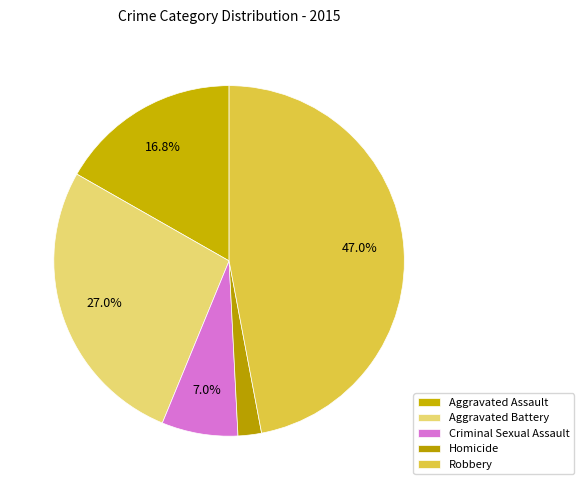

What percentage is the Homicide slice, to the nearest percent?

2%